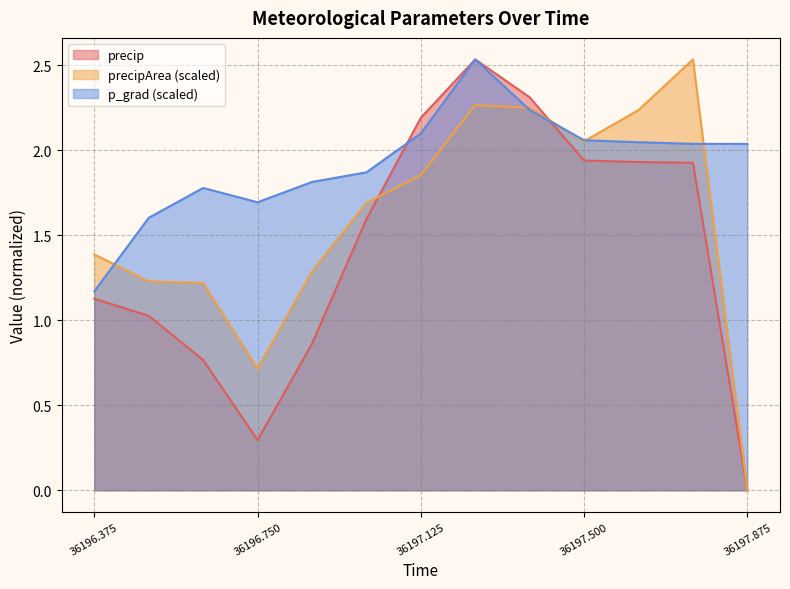

Which series has the largest total across all categories?

p_grad (scaled)